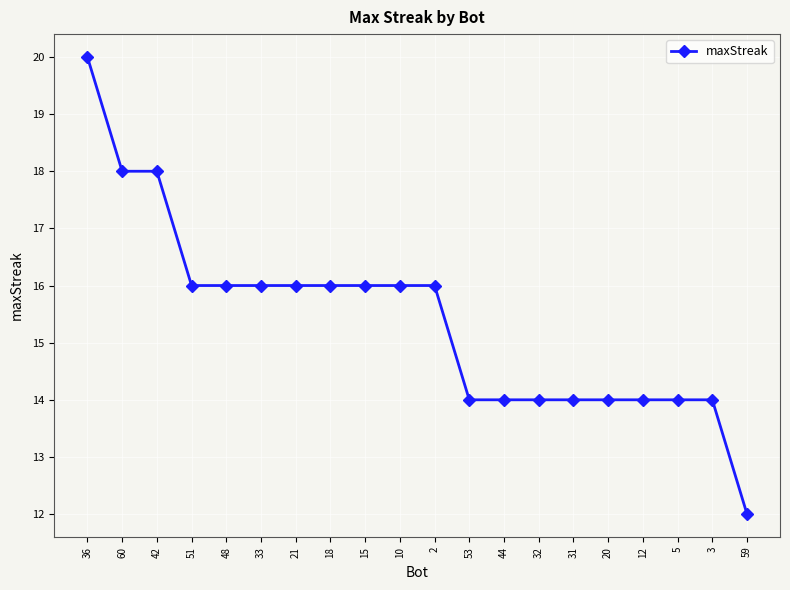

What is the maximum value shown in the chart?

20